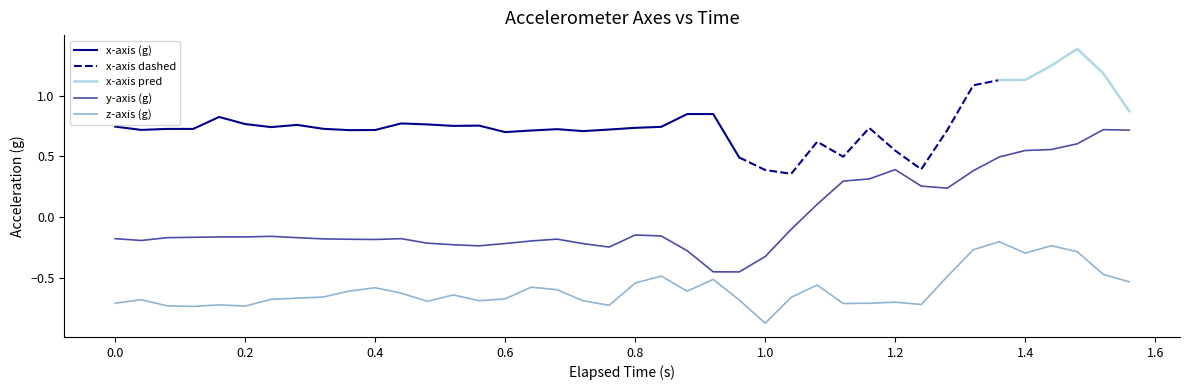

True or false: y-axis (g) and z-axis (g) cross at least once.

False